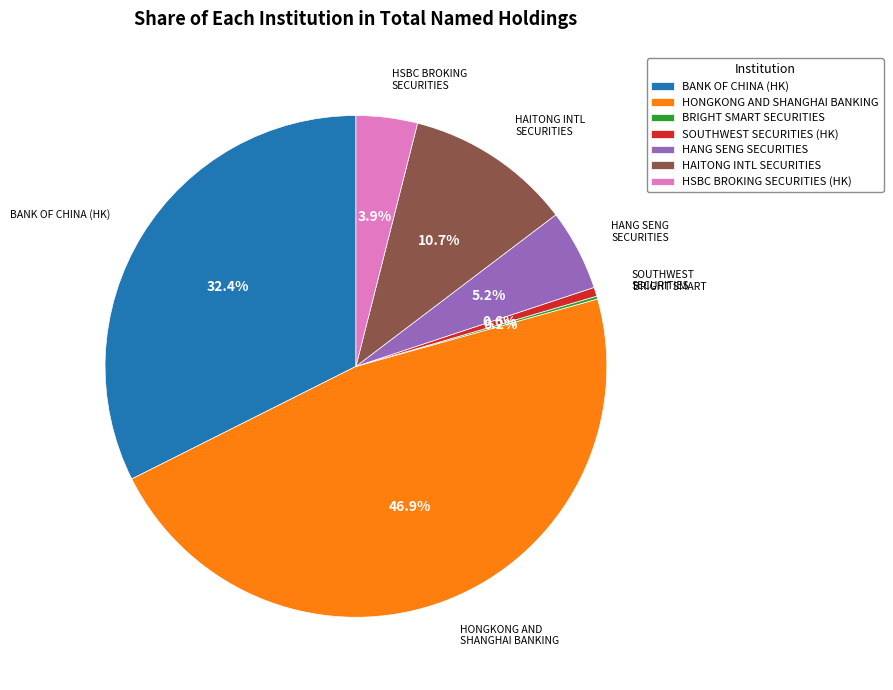

To the nearest percent, what is the difference between the largest and smallest slice percentages?

47%